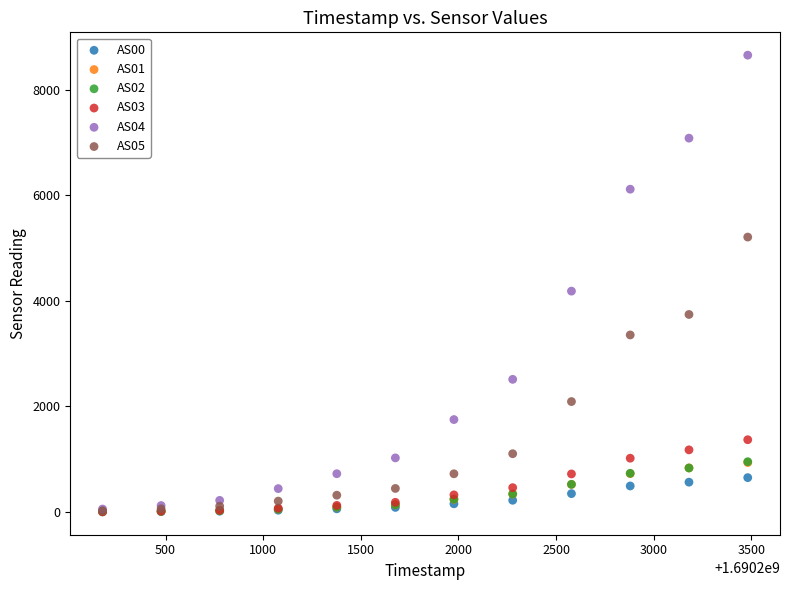

What are all the series names shown in the legend?

AS00, AS01, AS02, AS03, AS04, AS05